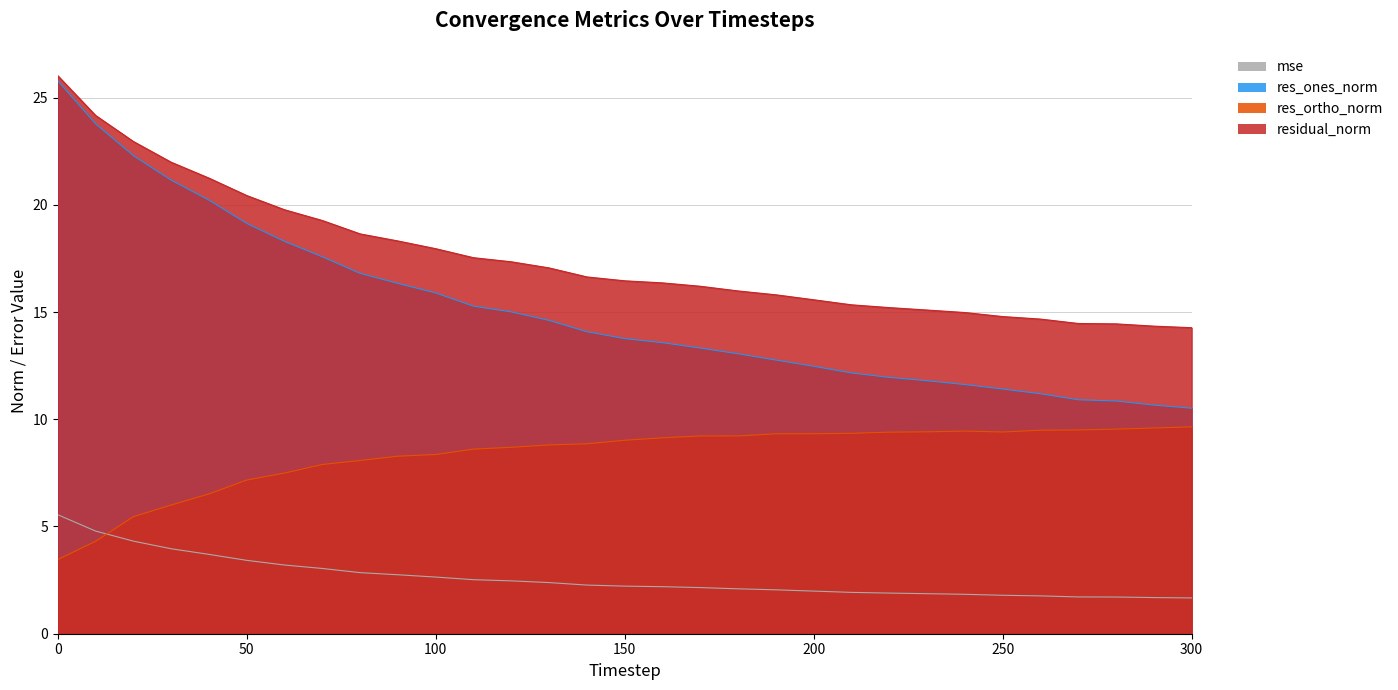

How many data points in residual_norm are less than 16?

13